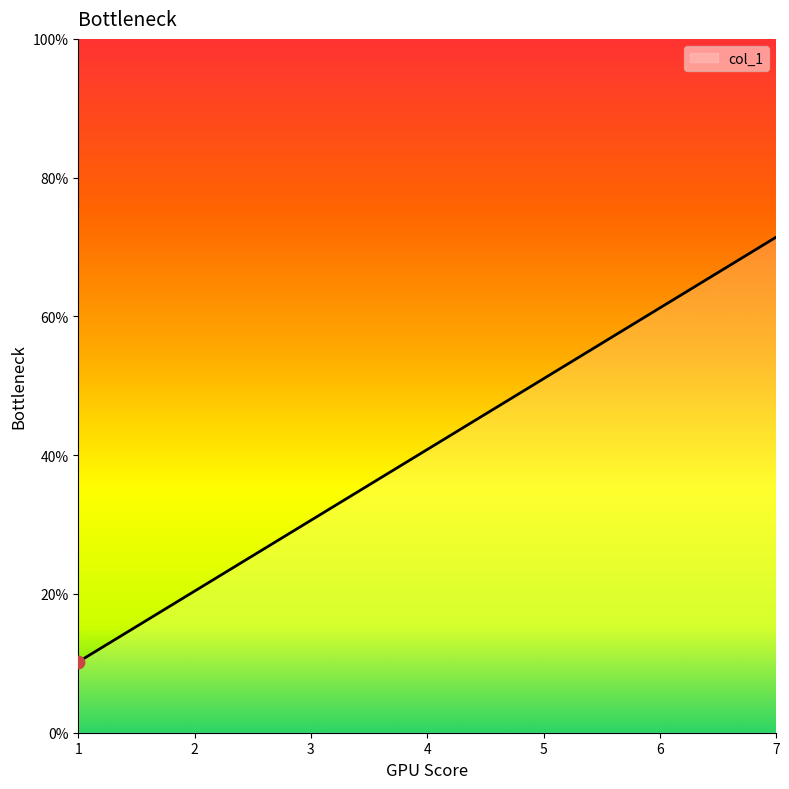

What is the ratio of the value at 3 to the value at 4?

0.8